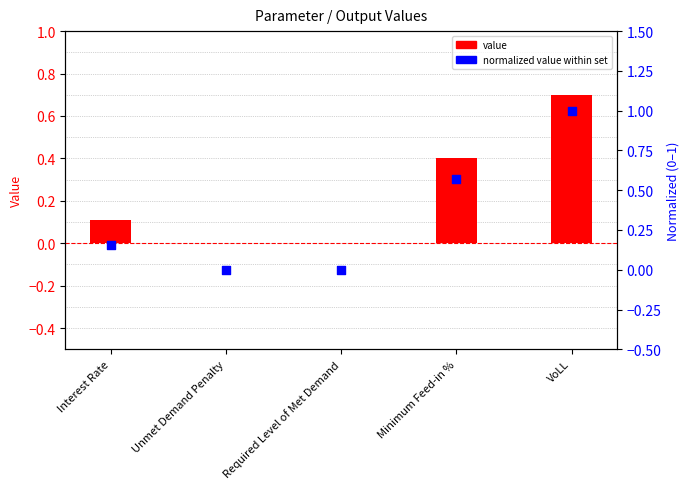

Which series has the largest Y range (max minus min)?

normalized value